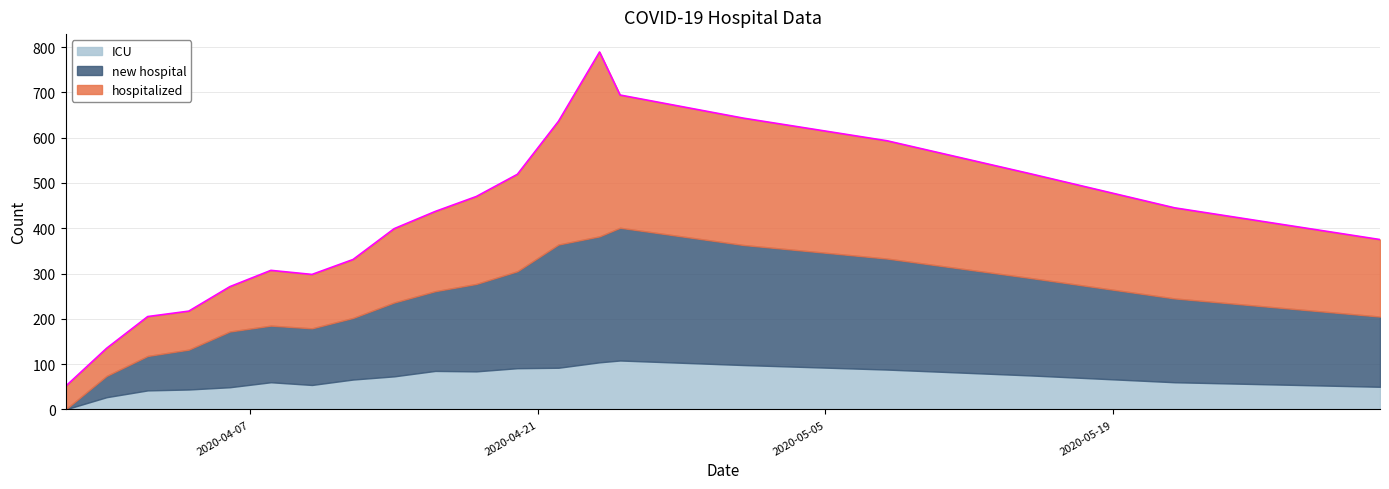

Rank the series by their maximum value, from highest to lowest.

hospitalized, new hospital, ICU